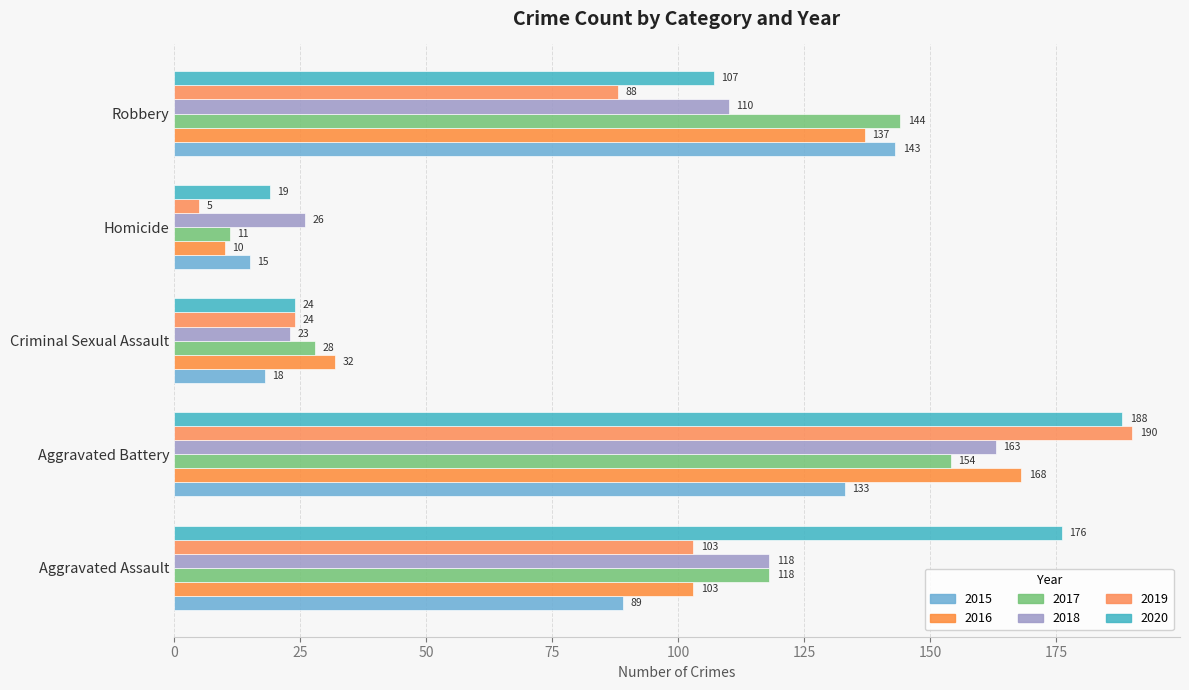

List the series in order of their peak value, lowest first.

2015, 2017, 2018, 2016, 2020, 2019